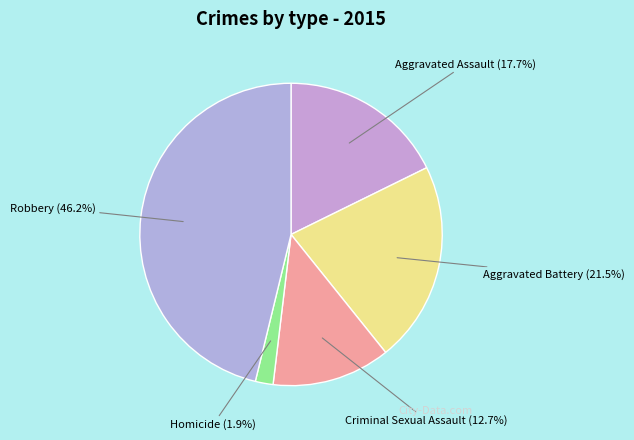

Rank the categories by value from highest to lowest.

Robbery, Aggravated Battery, Aggravated Assault, Criminal Sexual Assault, Homicide